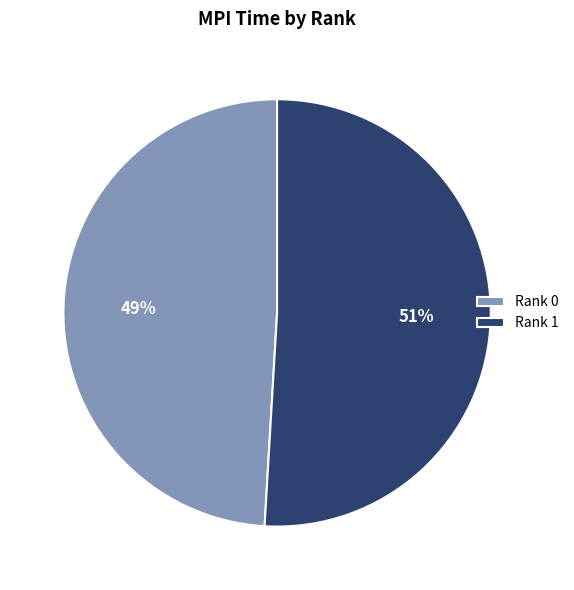

True or false: Rank 0 accounts for 49% of the total.

True